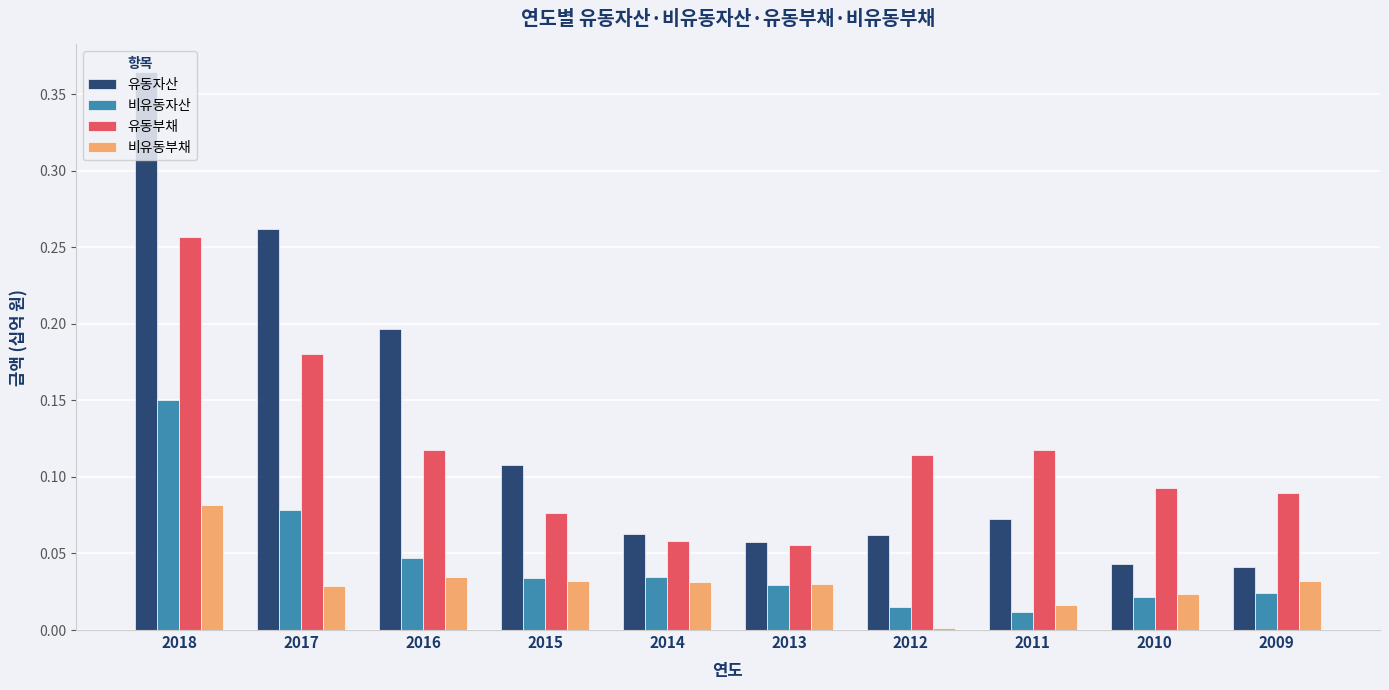

The value of 비유동부채 at 2012 is 0.0. True or false?

True